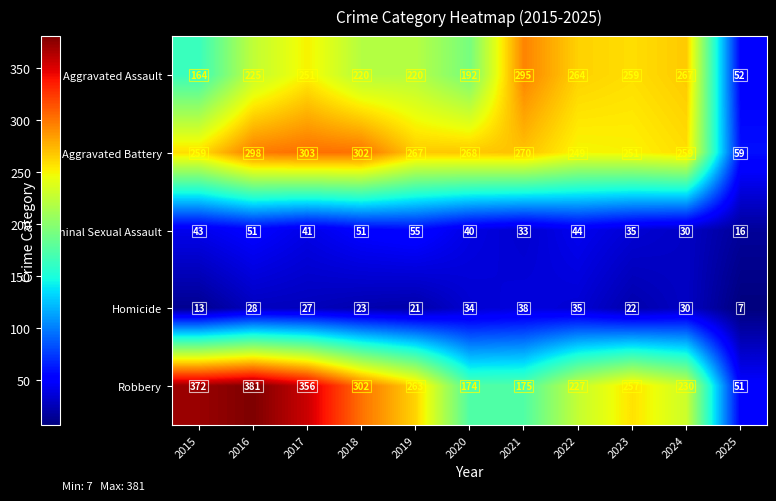

Which series has the largest range (max minus min)?

Robbery